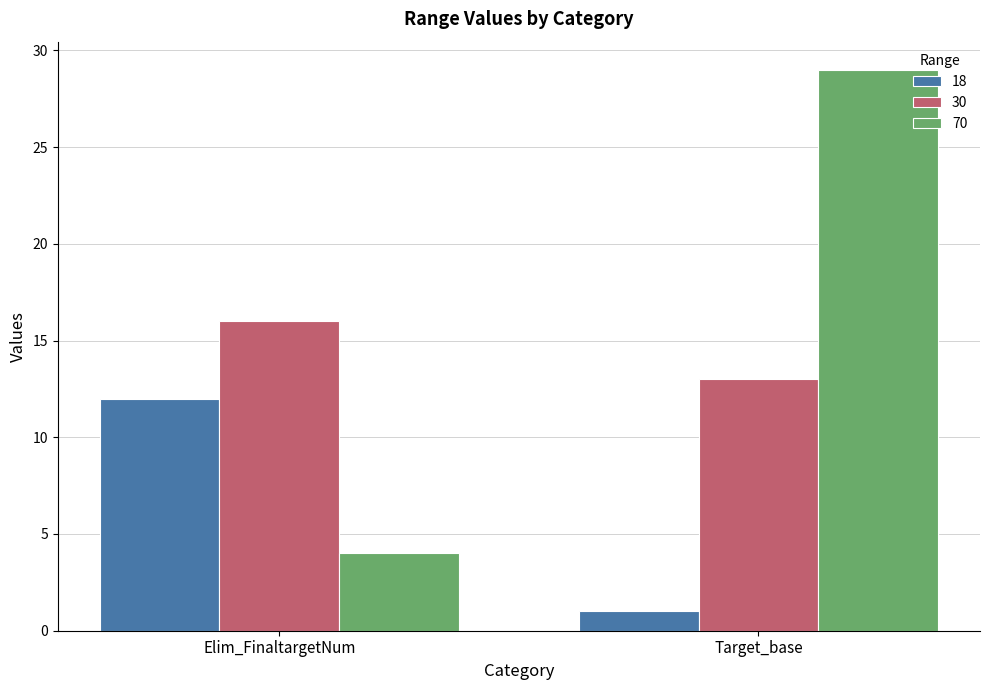

List the series in order of their overall mean, highest first.

70, 30, 18